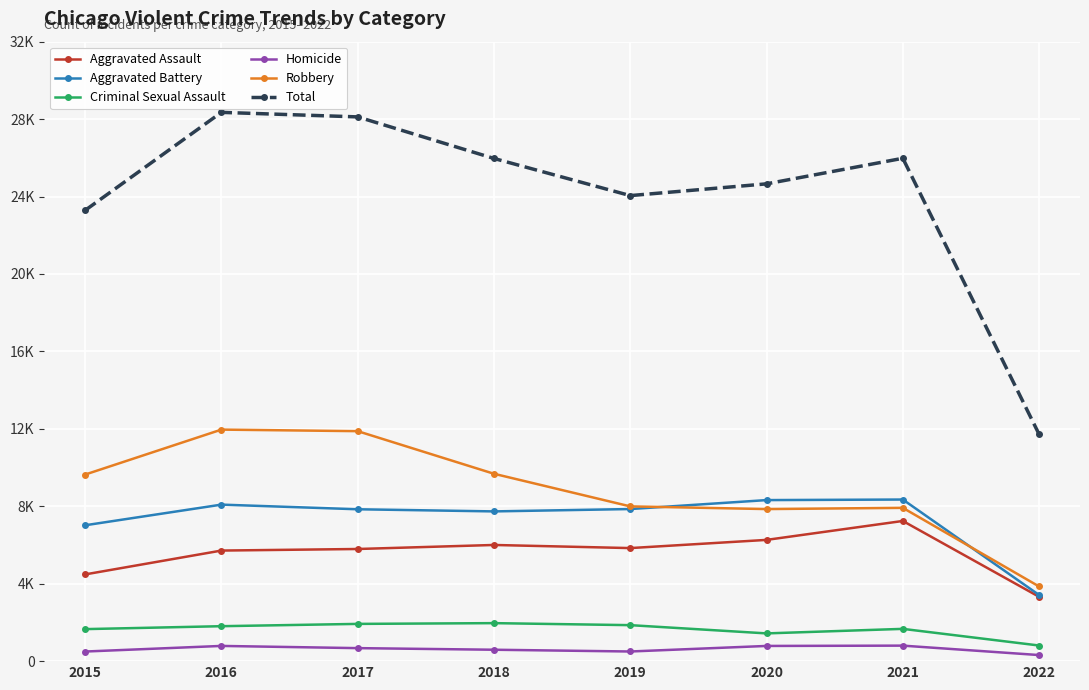

The value of Aggravated Battery at 2016 is 8085. True or false?

True